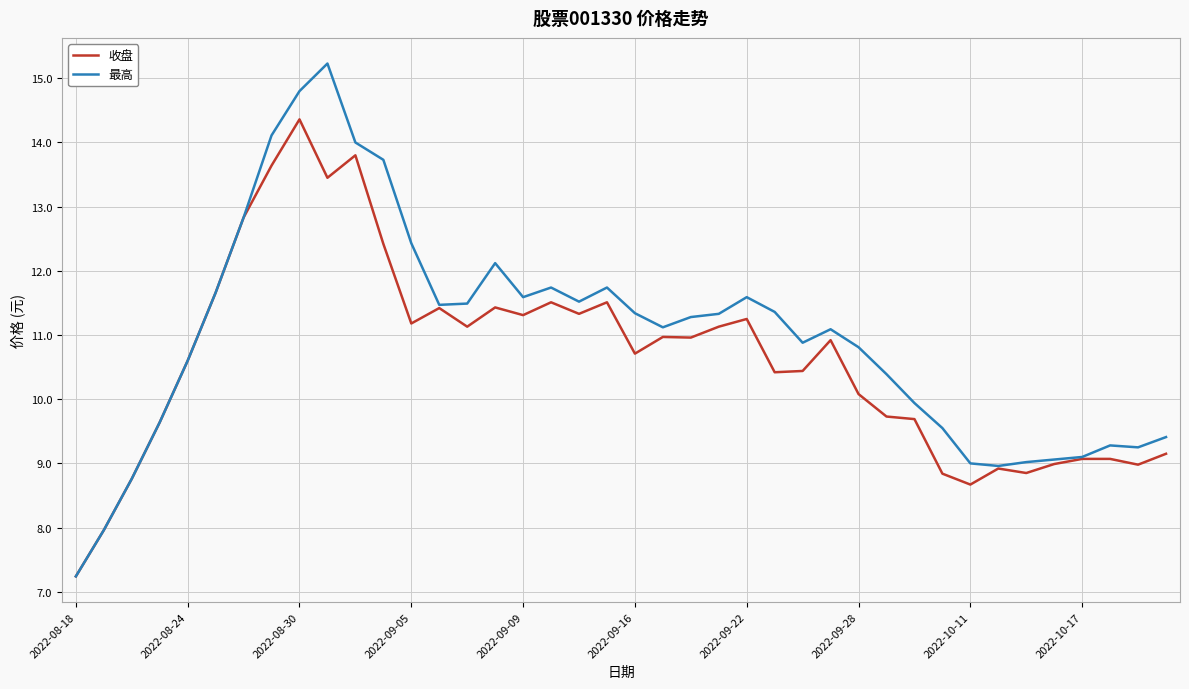

What is the smallest value displayed?

7.2